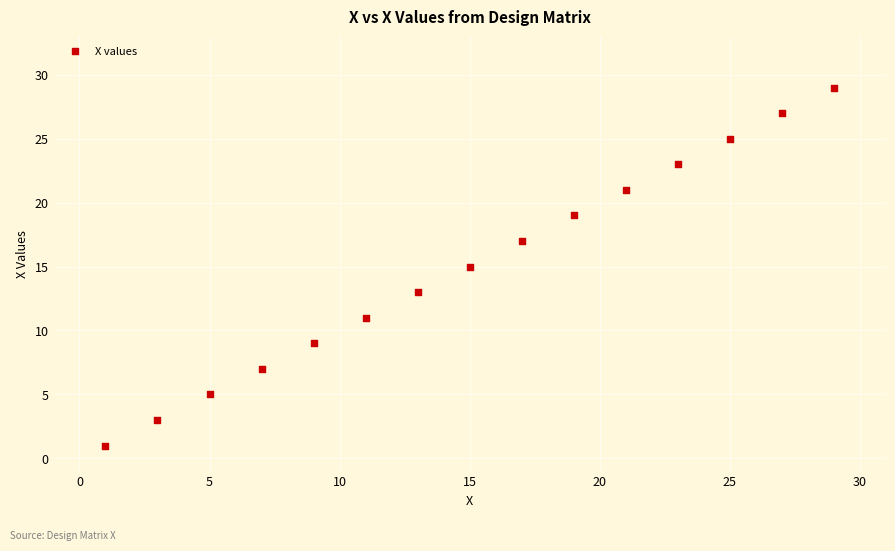

What is the range of X values (max minus min)?

28